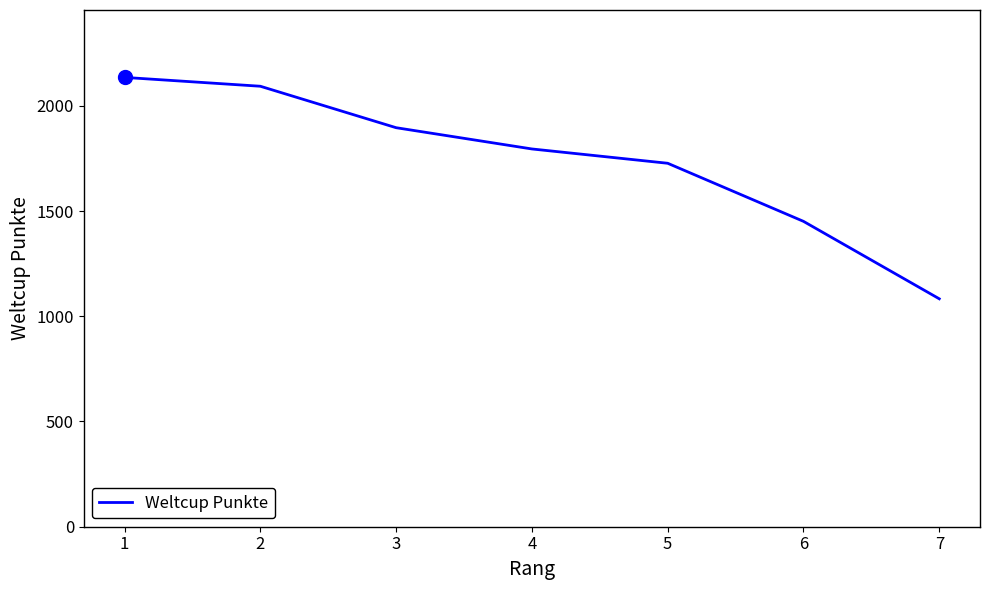

Is this an area chart (filled region under the line)?

No